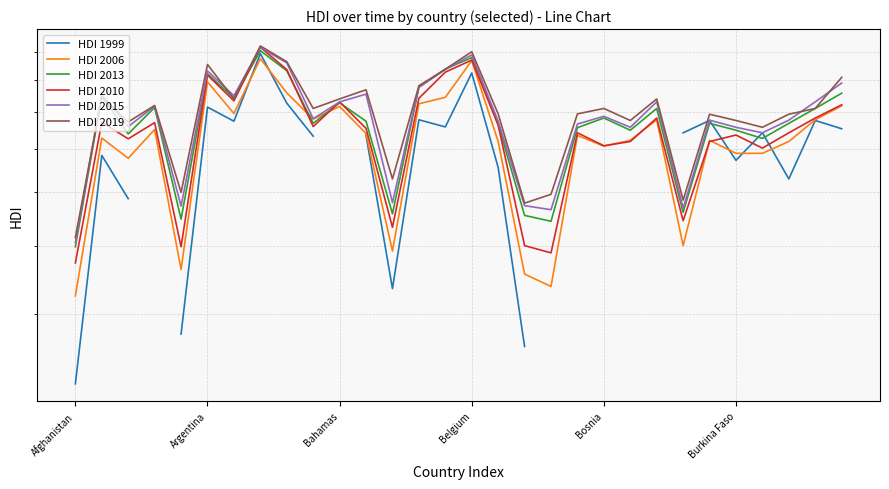

Between 18 and 25, which series saw the biggest shift?

HDI 2006